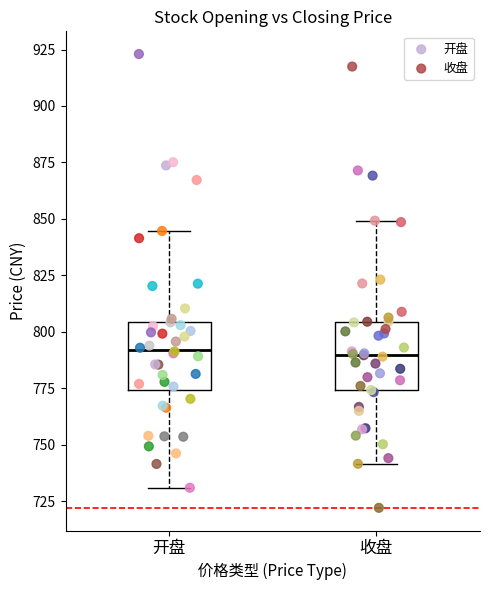

Which series reaches the minimum Y coordinate?

收盘